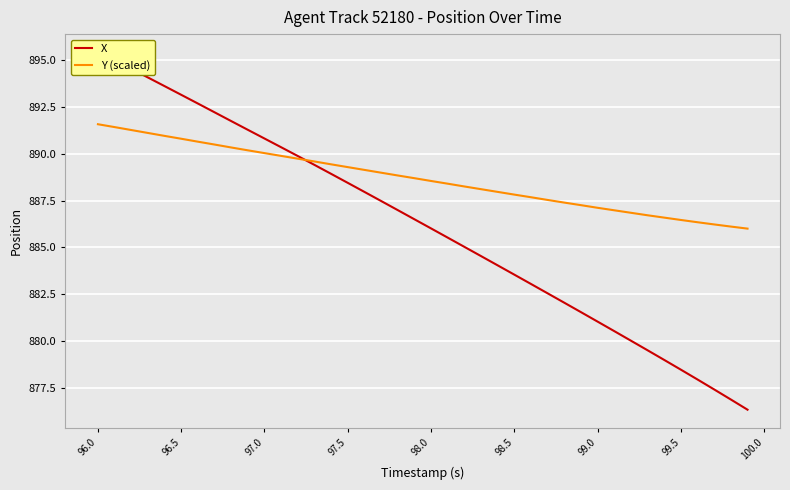

The Y (scaled) series shows 345.1 at 99.5. True or false?

False